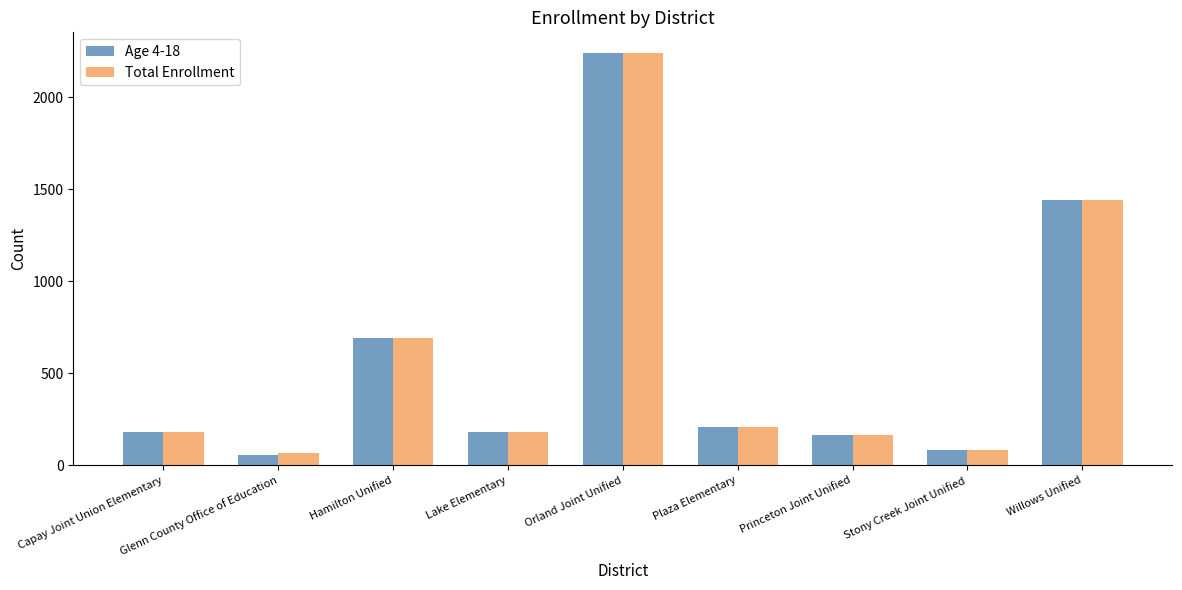

What position from the right is Glenn County Office of Education?

8